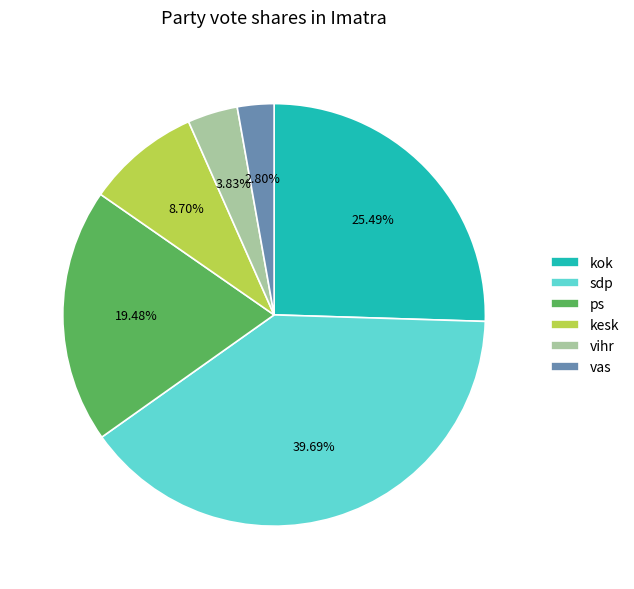

Count the number of slices in the pie.

6